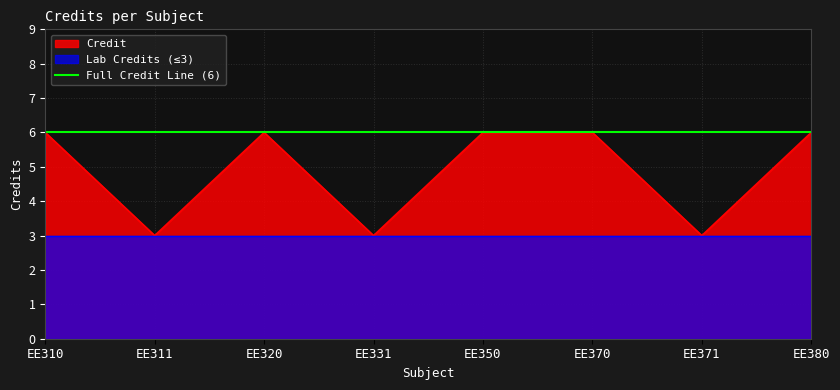

How many data points are less than 6?

3